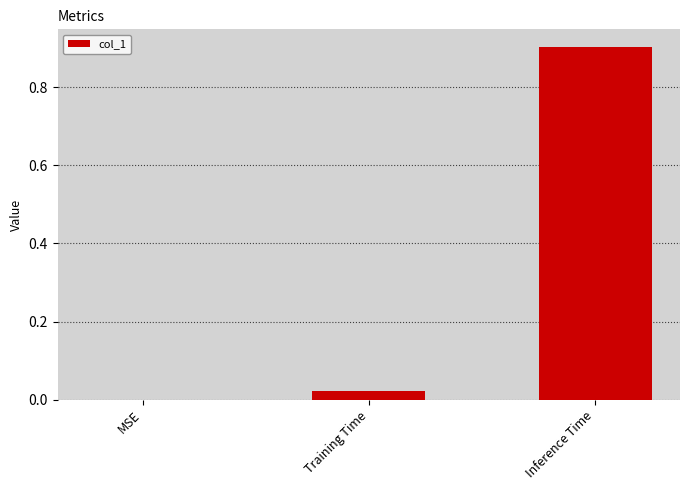

What is the maximum value shown in the chart?

0.9